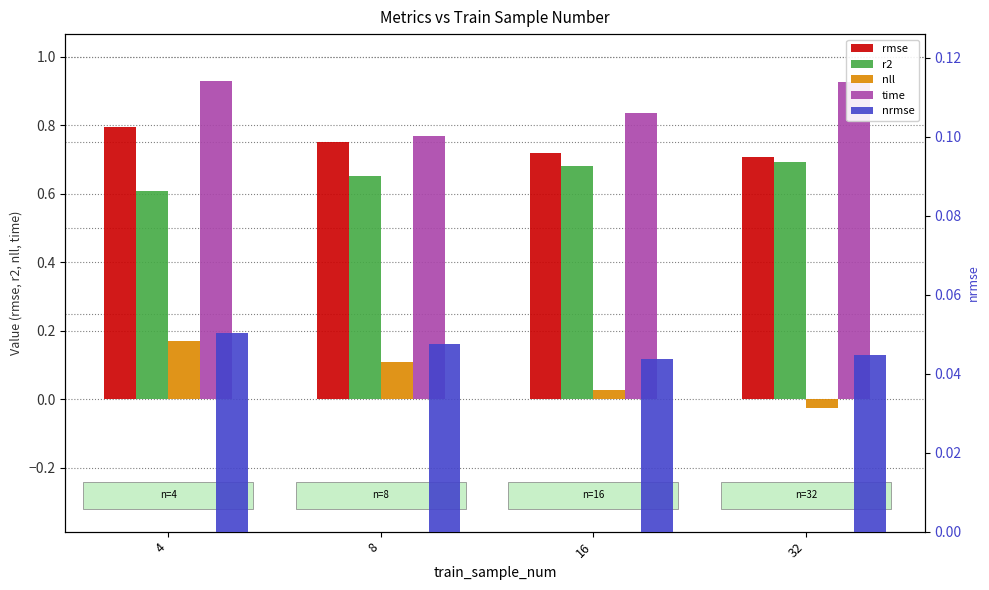

At which label does rmse reach its peak?

4